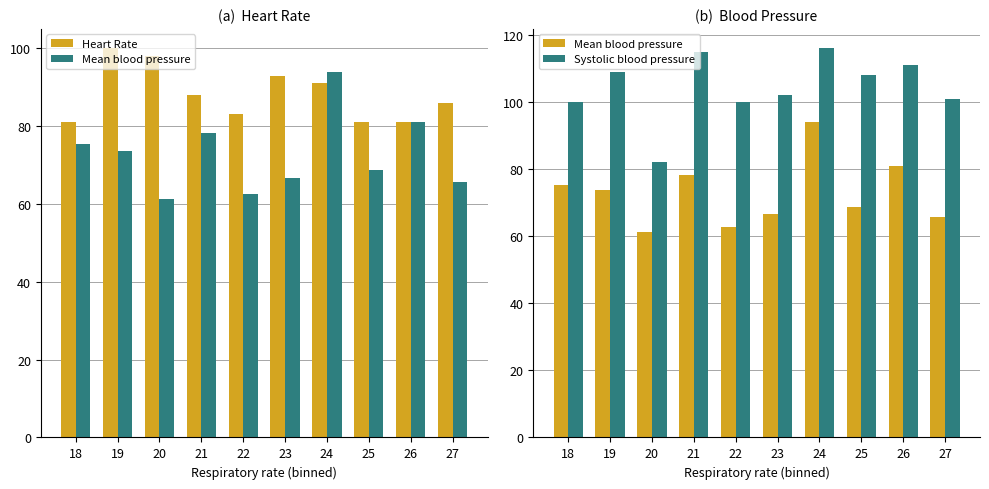

What is the spread (max minus min) of values at 23?

35.3